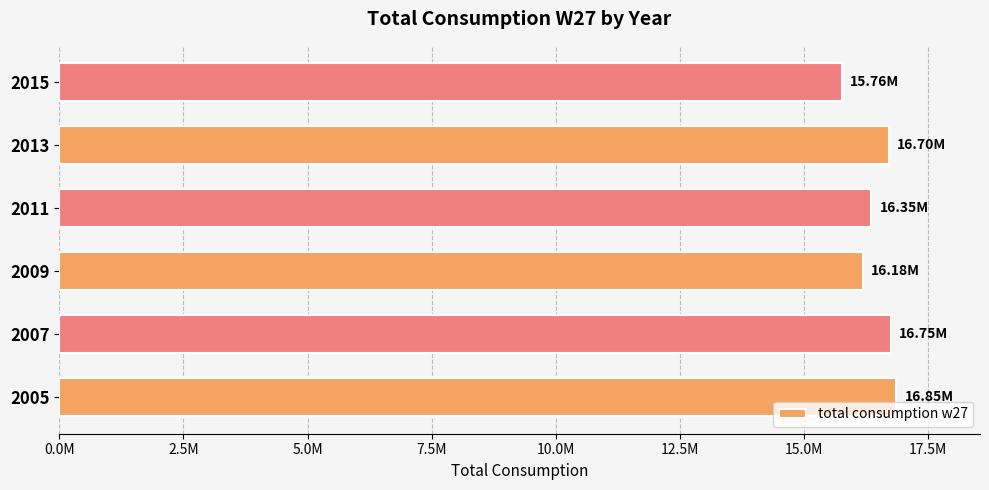

Does the chart contain any negative values?

No